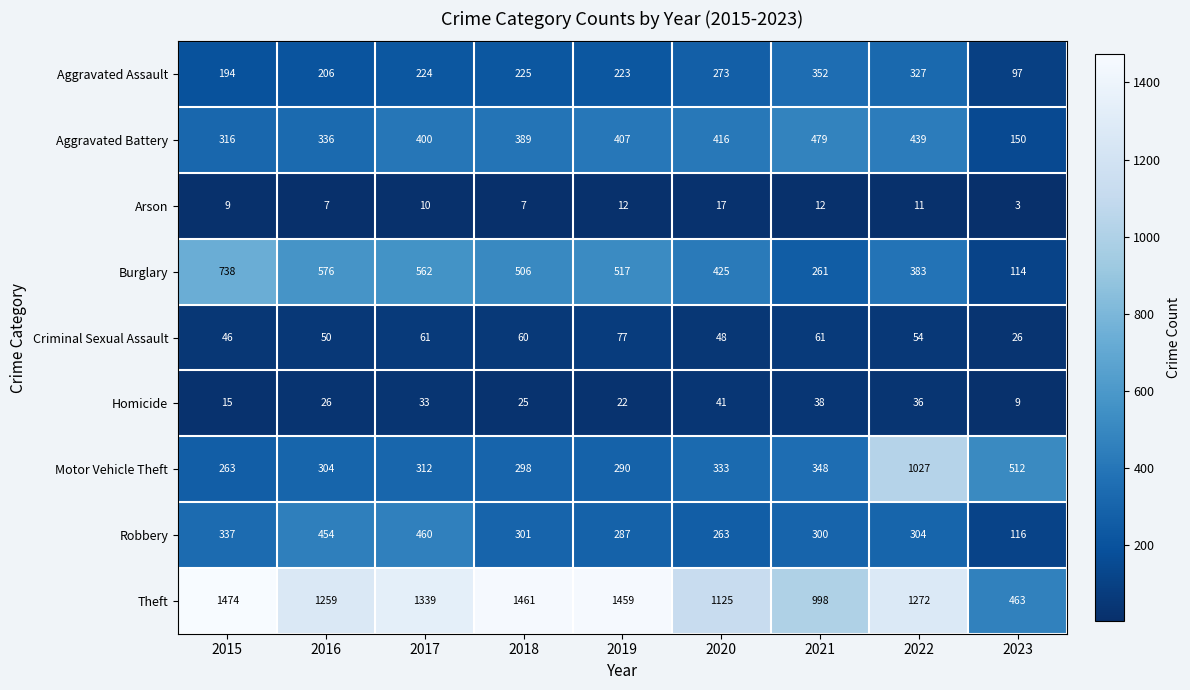

At which label is Arson closest to 10?

2017